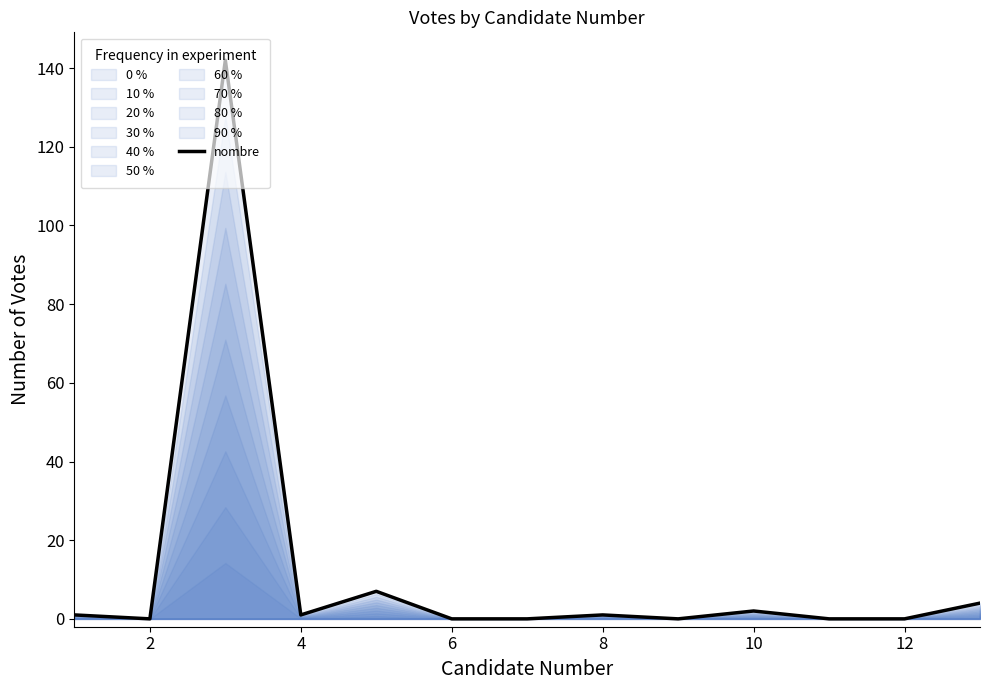

What is the difference between the maximum and minimum values?

142